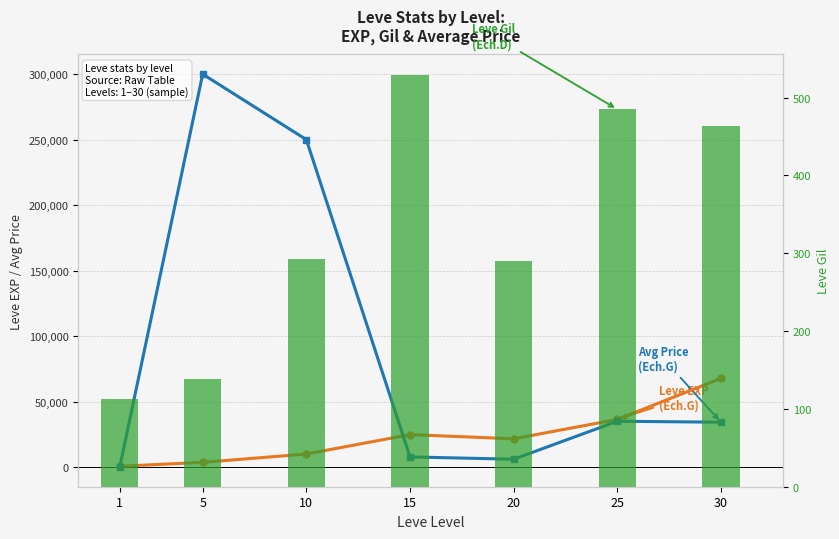

At which label is Leve EXP closest to 34180?

25